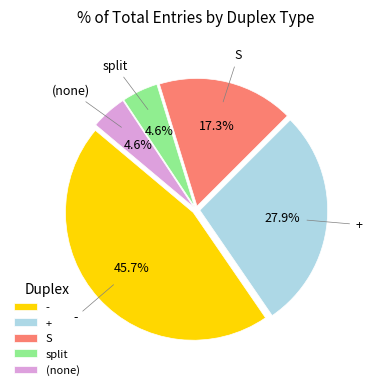

What is the total percentage of (none) and +?

32.5%